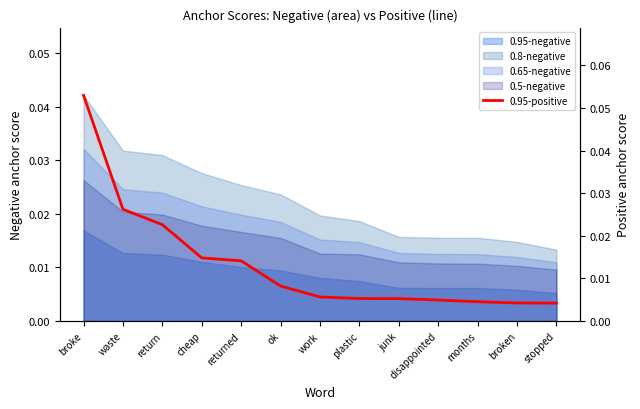

Which category has the lowest value across all series?

stopped